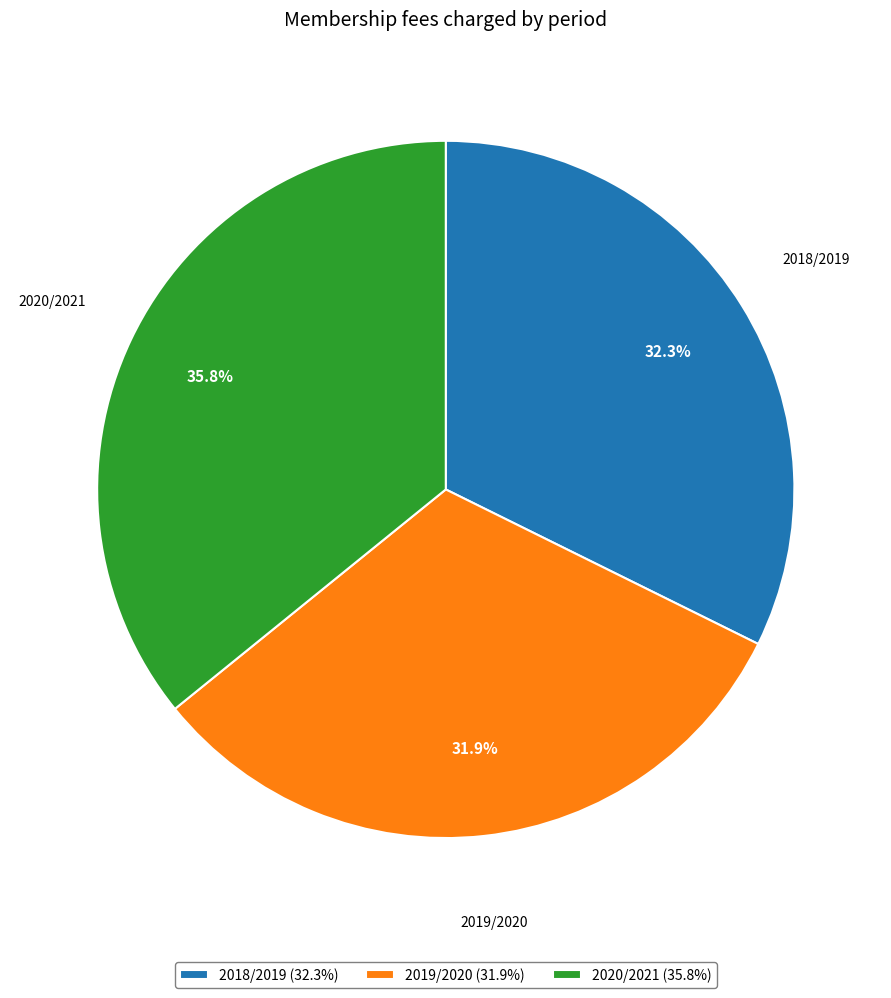

How much of the chart is everything except 2020/2021 (35.8%)?

64.2%